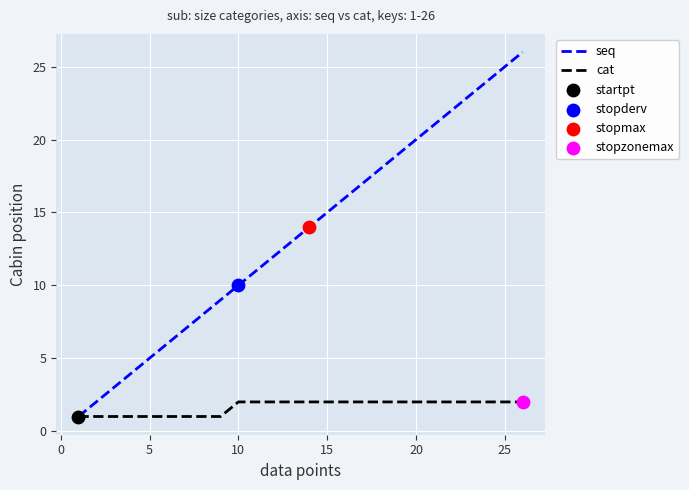

Which series has the largest range (max minus min)?

seq